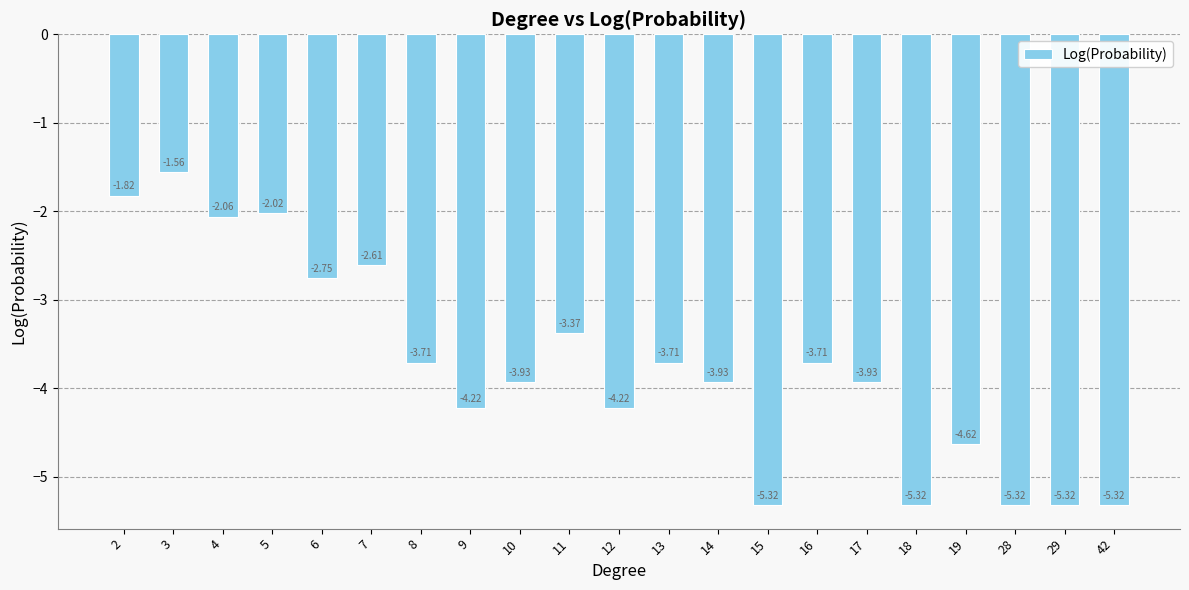

What is the difference between the second highest and minimum values?

3.5